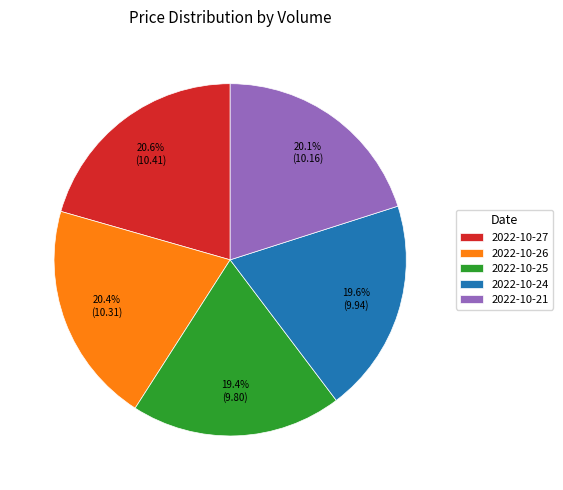

Between 2022-10-25 and 2022-10-21, which is larger?

2022-10-21